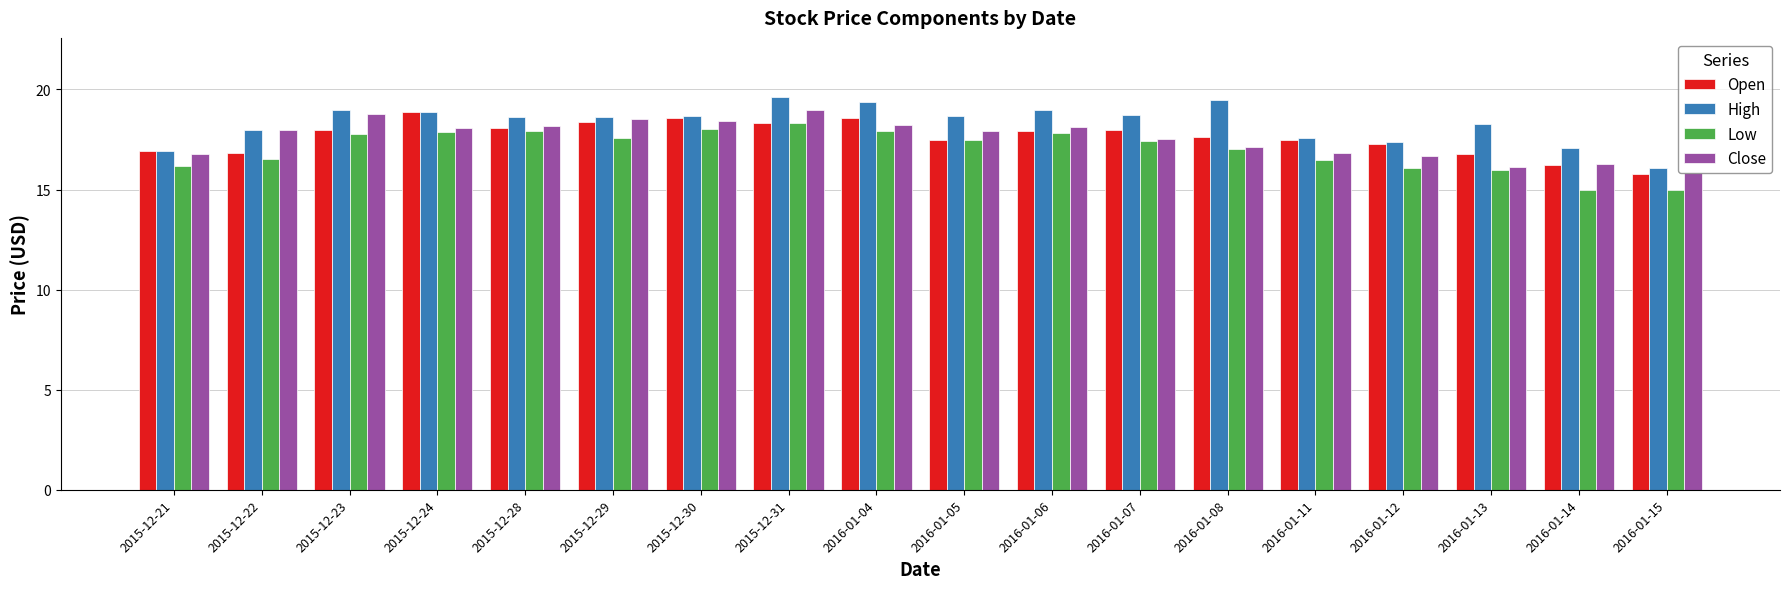

What position from the right is 2016-01-12?

4